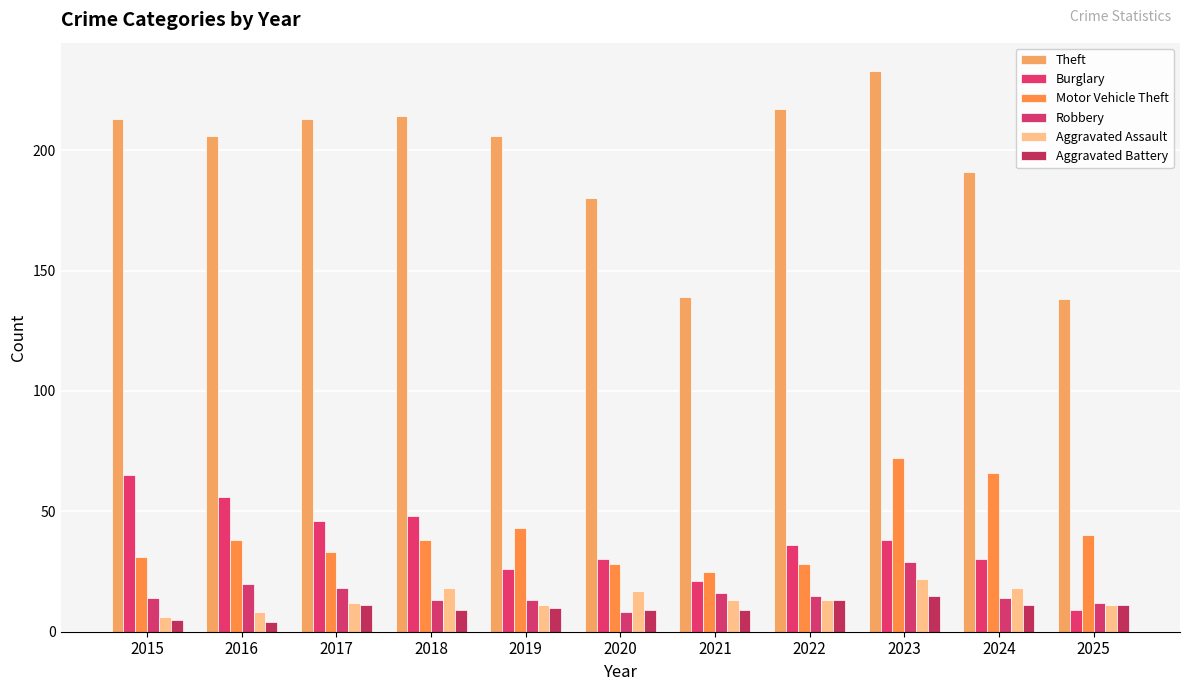

Between 2020 and 2024, which is larger?

2024